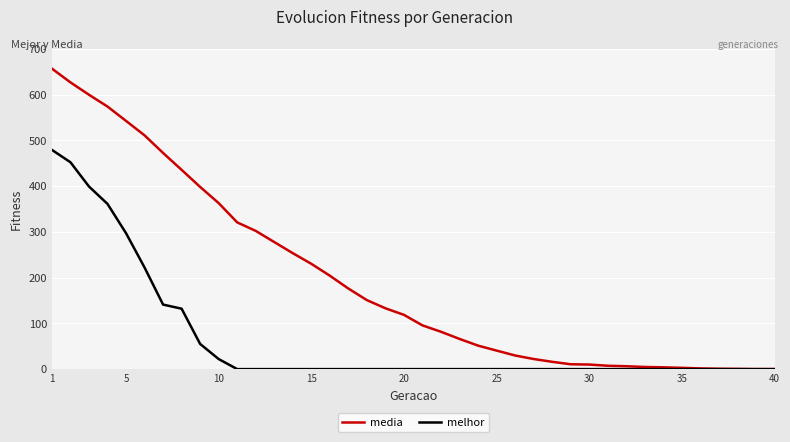

What is the greatest value displayed?

656.6